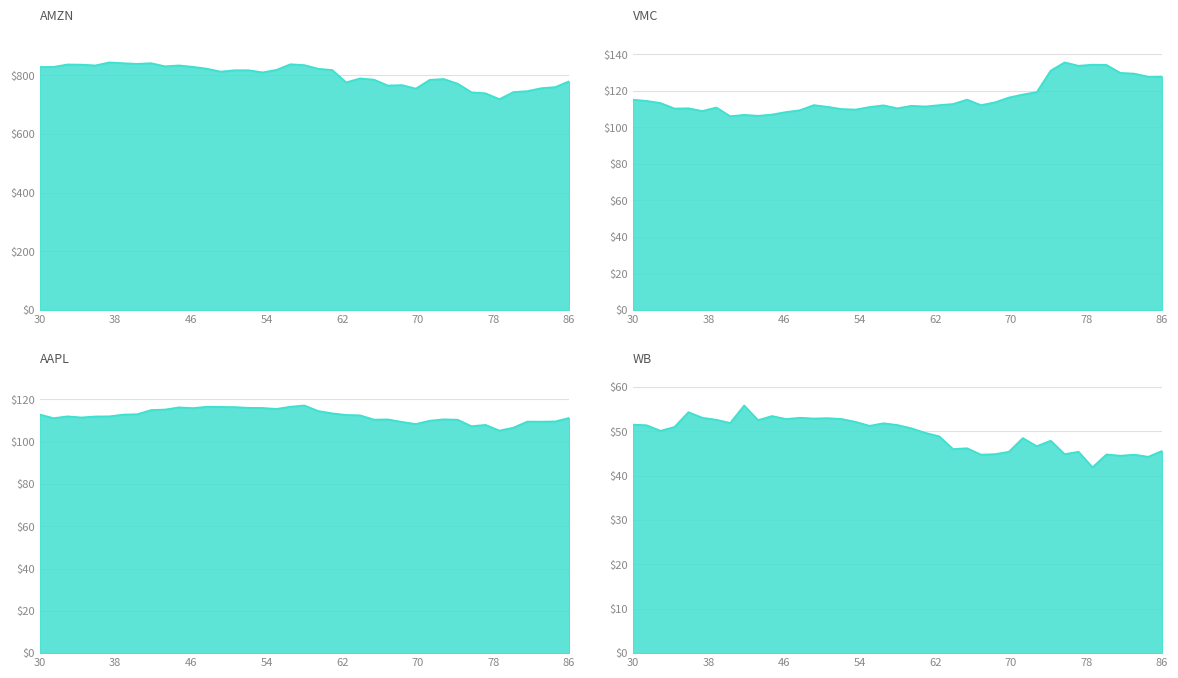

In VMC, how many points are higher than both neighbors (excluding endpoints)?

9